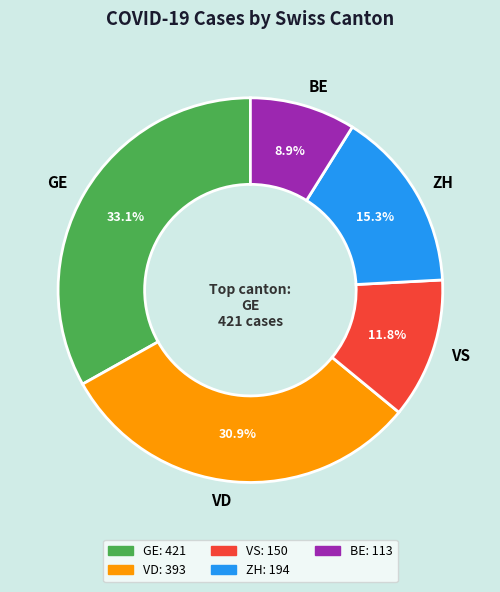

Between BE and VS, which is larger?

VS